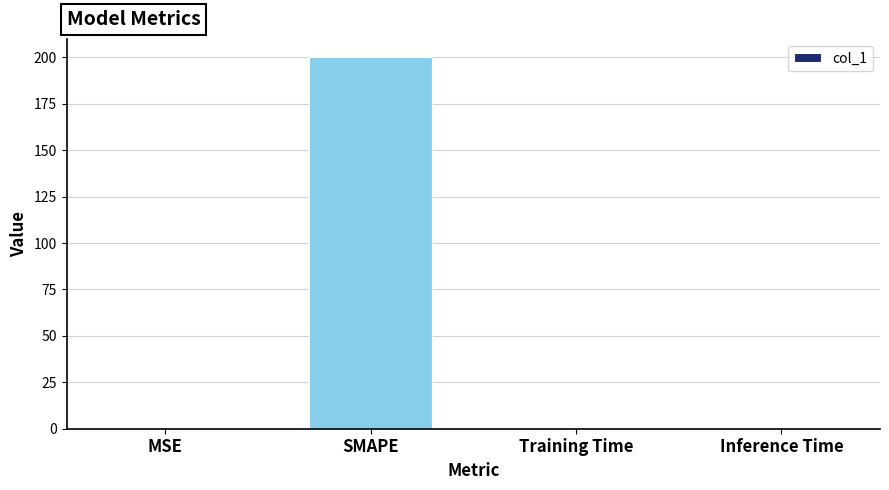

At which category does the chart reach its peak across all series?

SMAPE